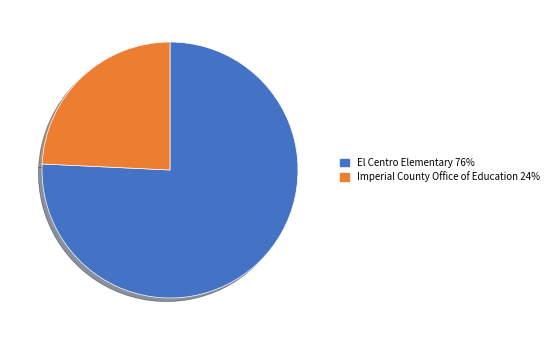

Rank the categories by value from highest to lowest.

El Centro Elementary, Imperial County Office of Education